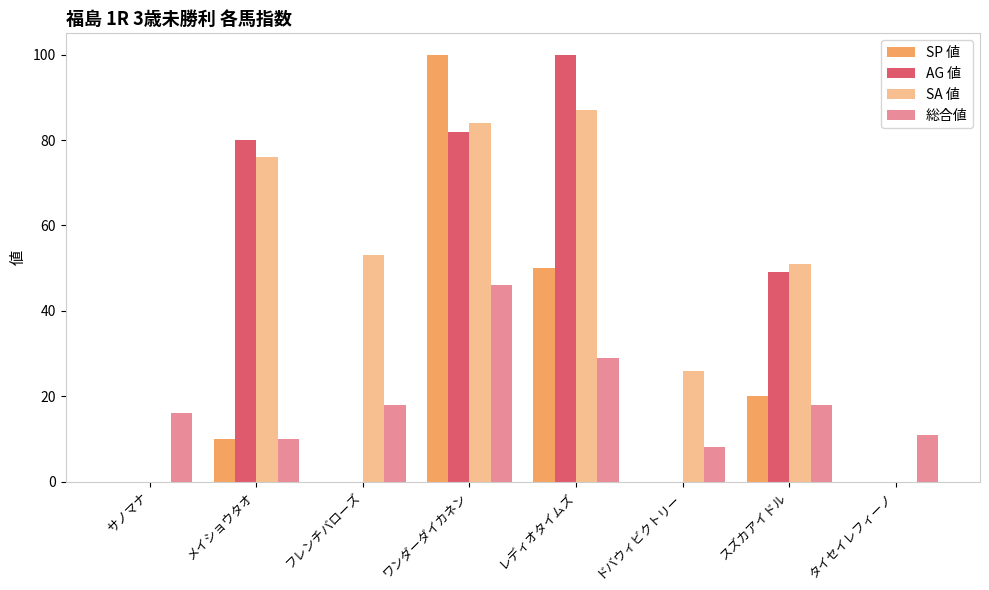

How many series are shown in this chart?

4